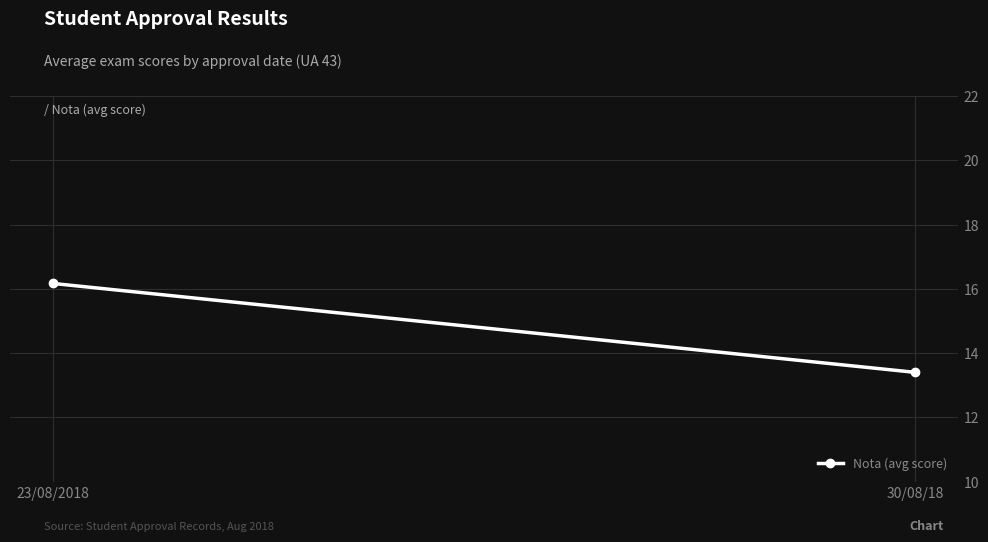

What is the maximum value shown in the chart?

16.2